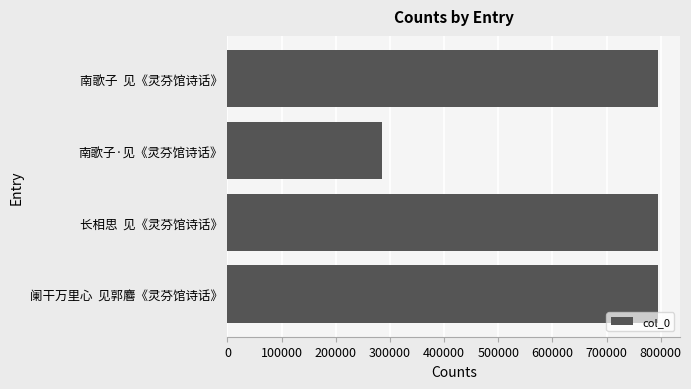

Which label corresponds to the smallest value in the chart?

南歌子·见《灵芬馆诗话》